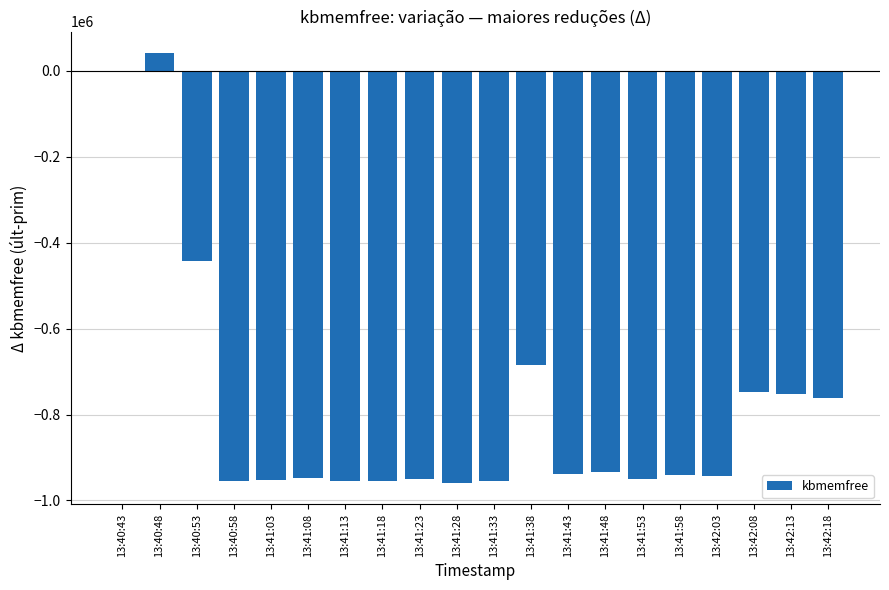

What is the greatest value displayed?

41672